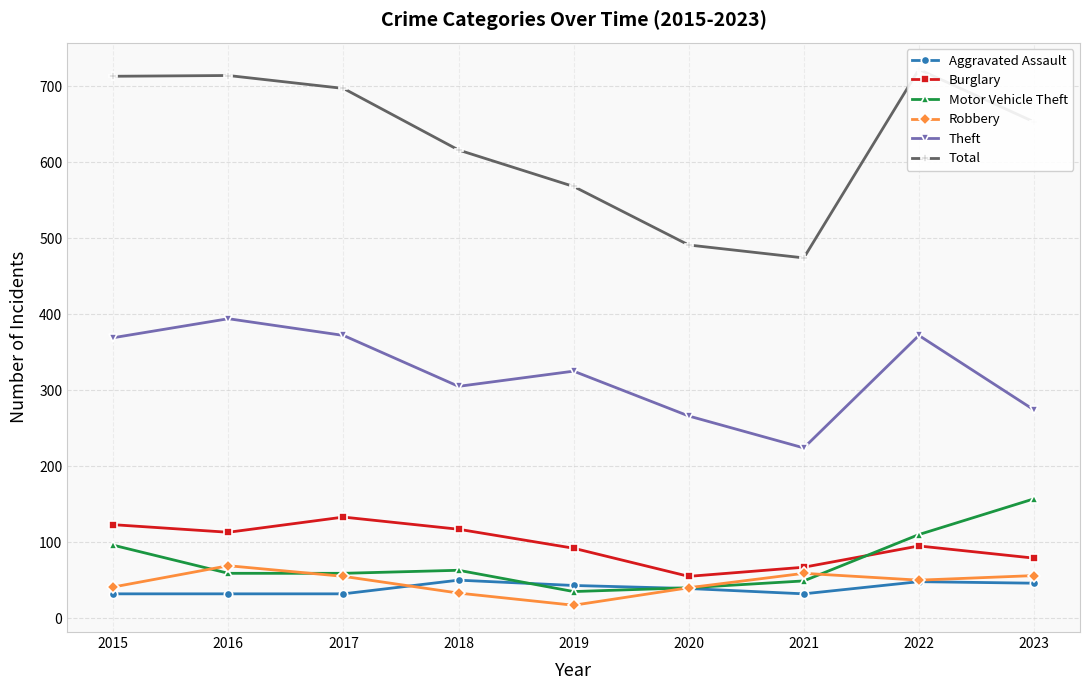

How many values in the Aggravated Assault series exceed 39?

4